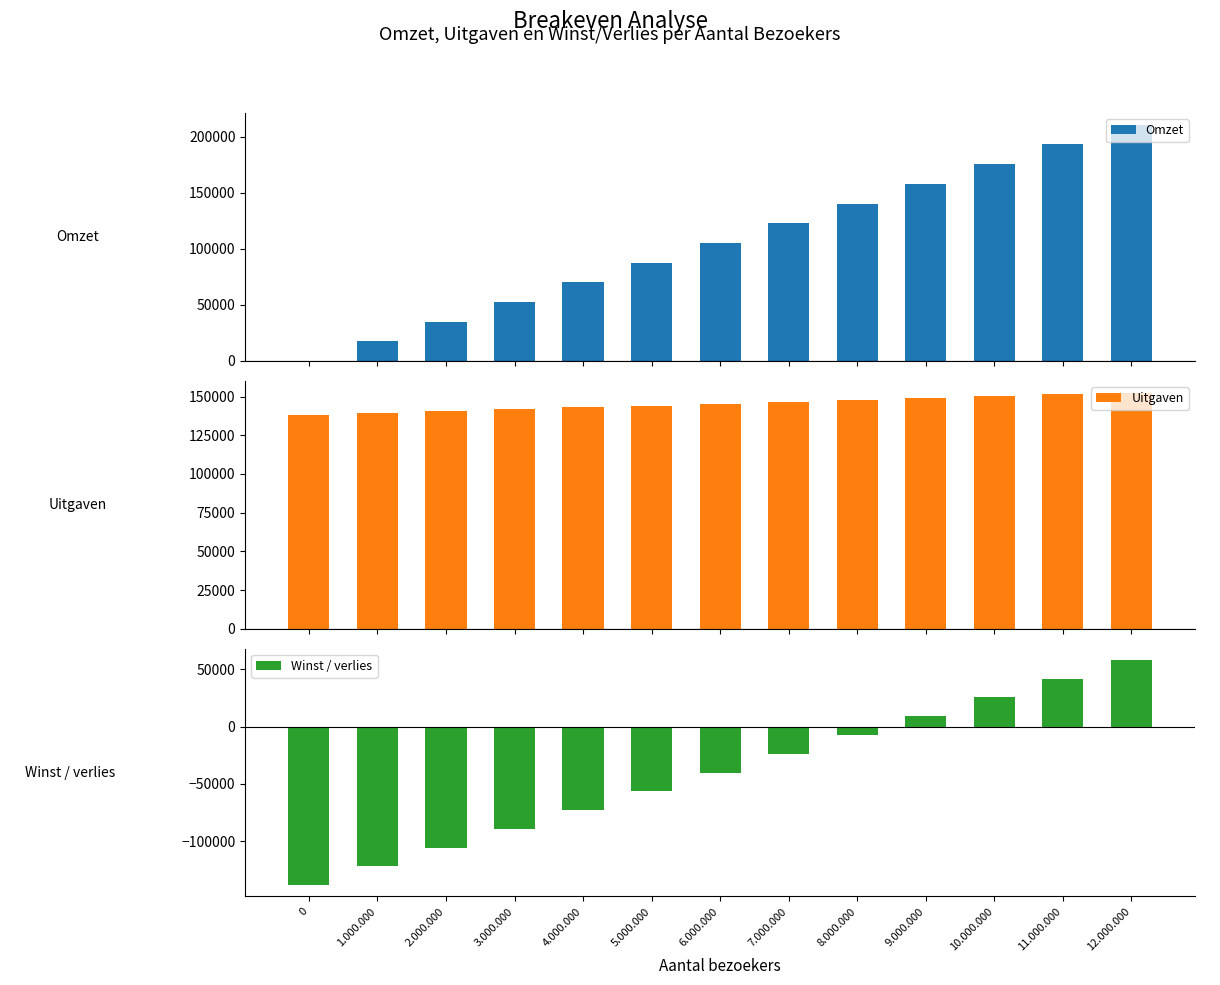

How many values in the Omzet series are below 105416?

6